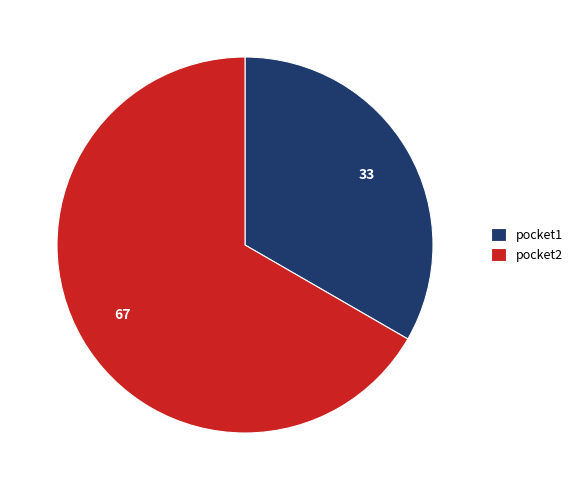

Does pocket2 account for over 50% of the chart?

Yes